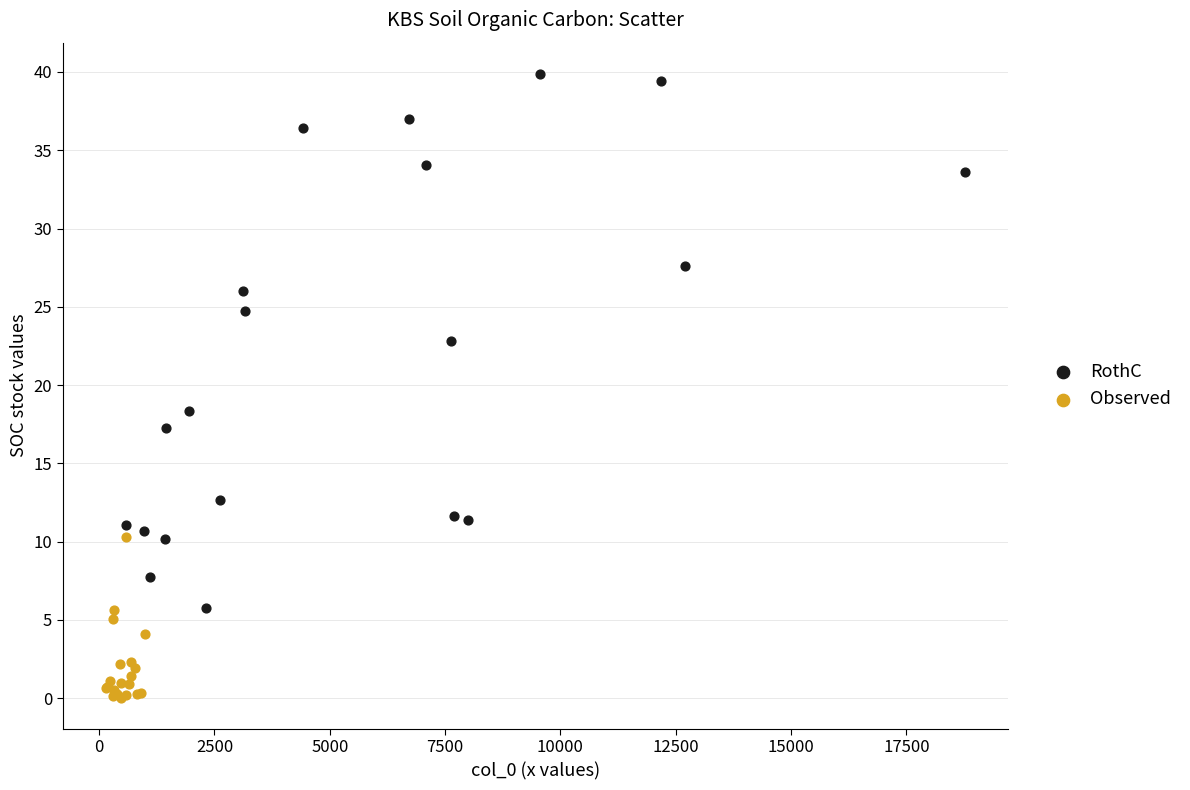

Which series reaches the maximum Y coordinate?

RothC